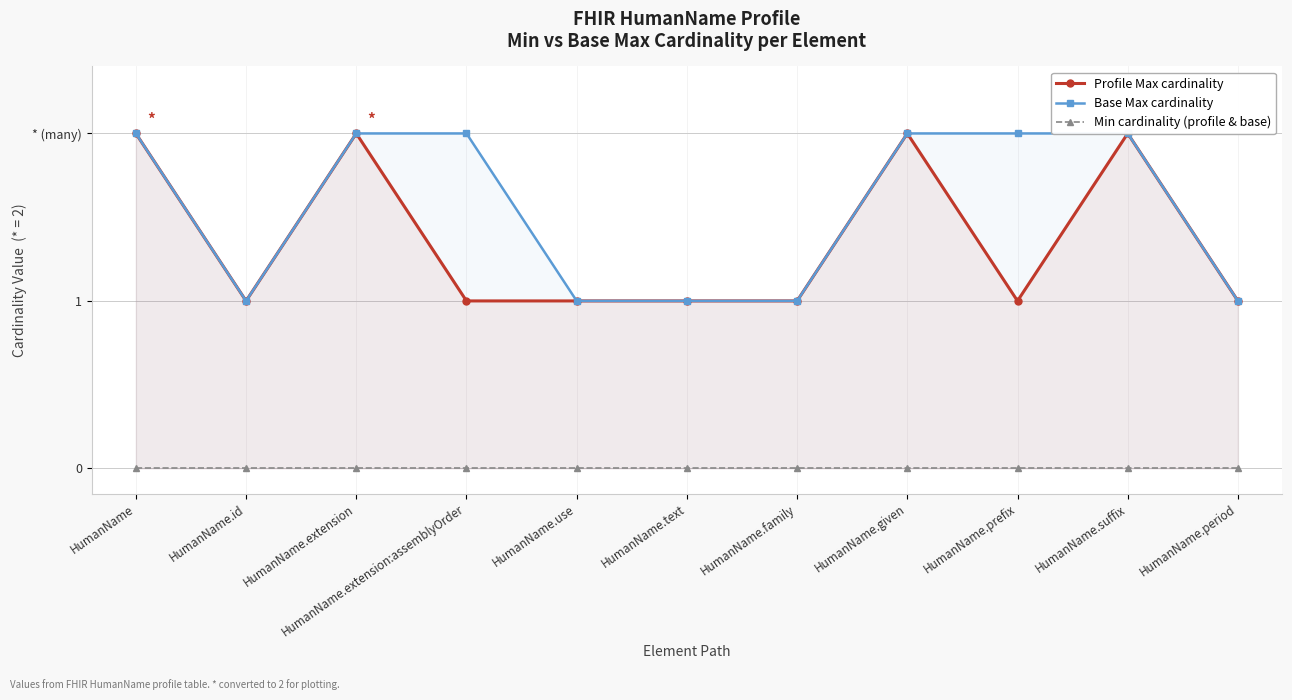

True or false: Min cardinality (profile & base) and Profile Max cardinality intersect in this chart.

False